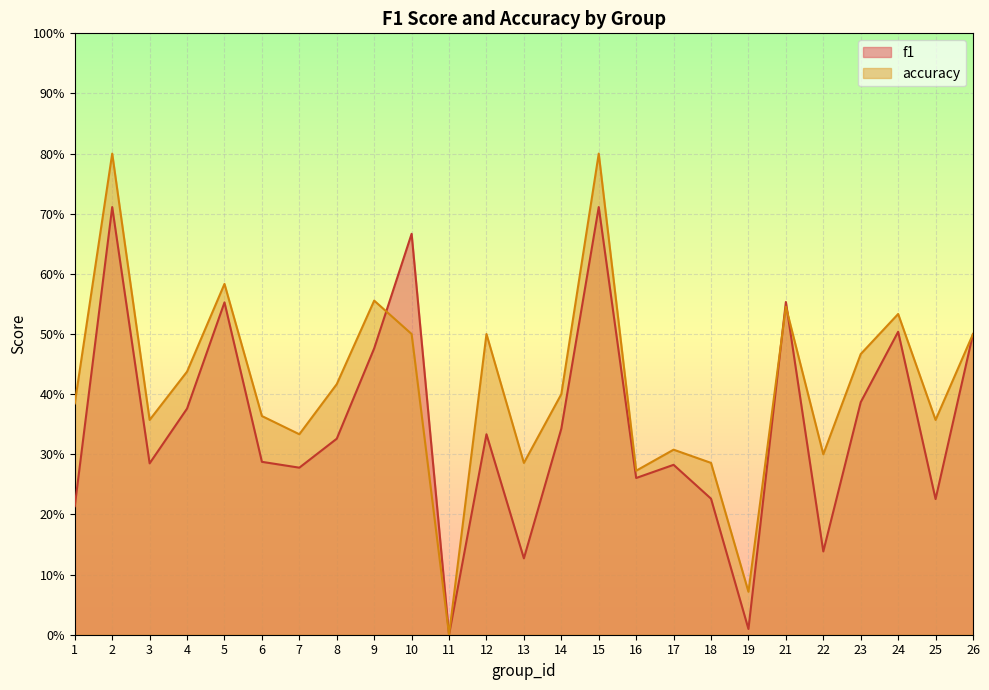

What is the value of the f1 point at the 3rd from the left?

0.3